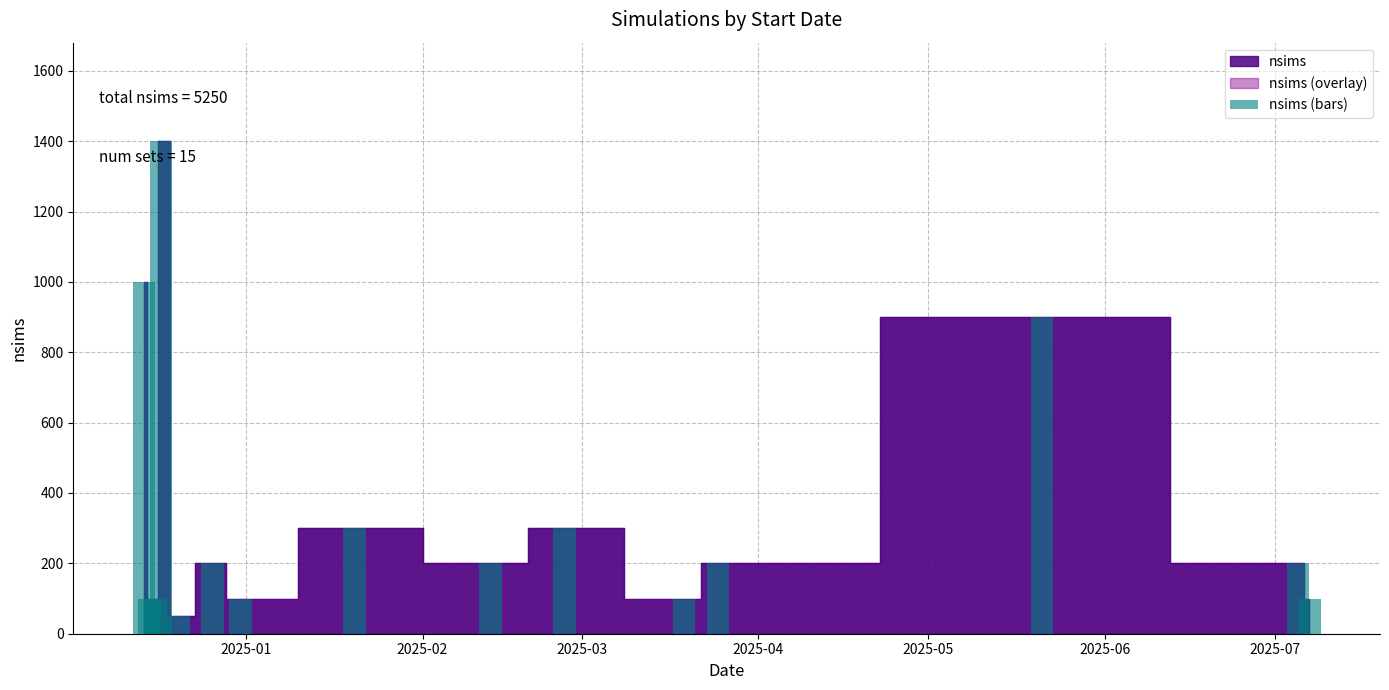

What is the greatest value displayed?

1400